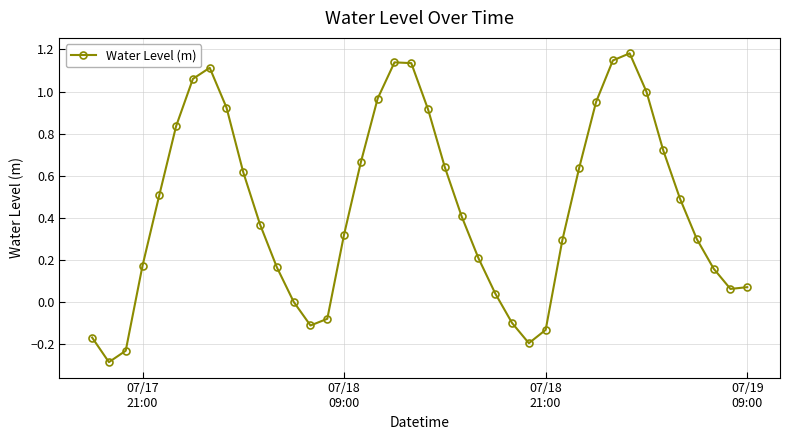

How many lines are shown in the chart?

1